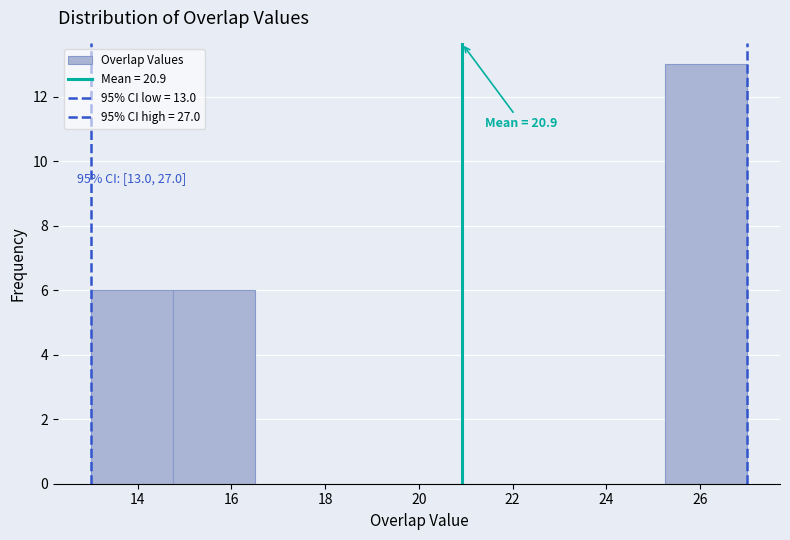

Which range on the x-axis has the tallest bar?

25.25 to 27.00